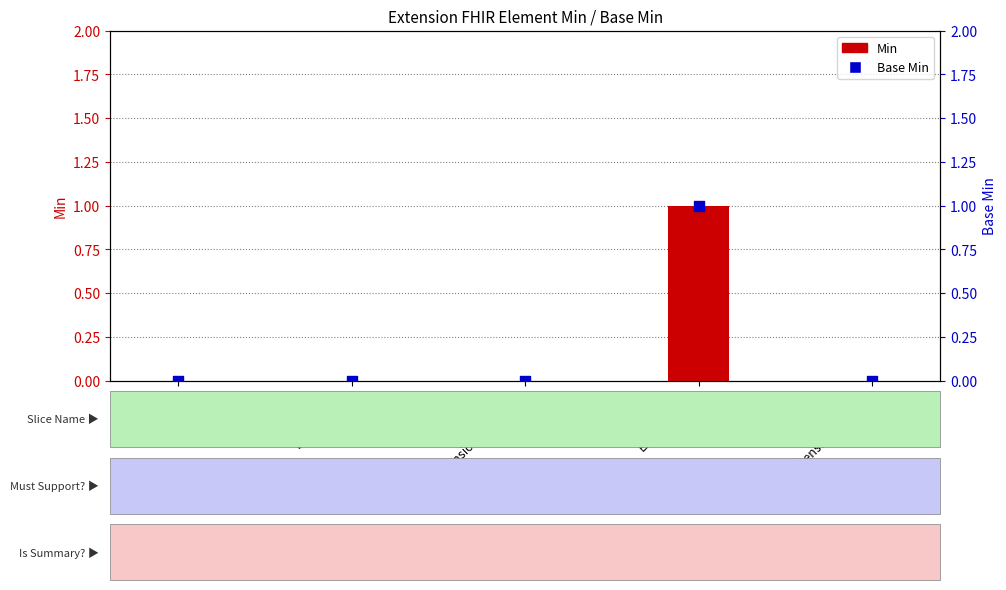

What are all the series names shown in the legend?

Min, Base Min